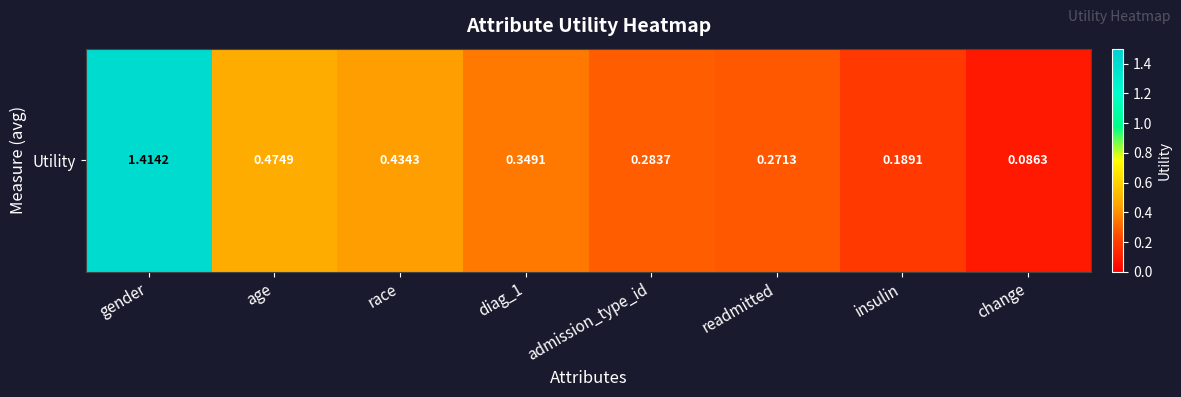

What is the difference between the maximum and second lowest values?

1.2